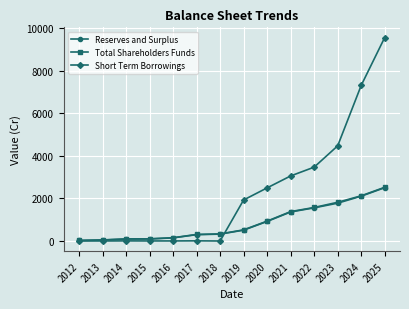

True or false: Reserves and Surplus and Total Shareholders Funds intersect in this chart.

False